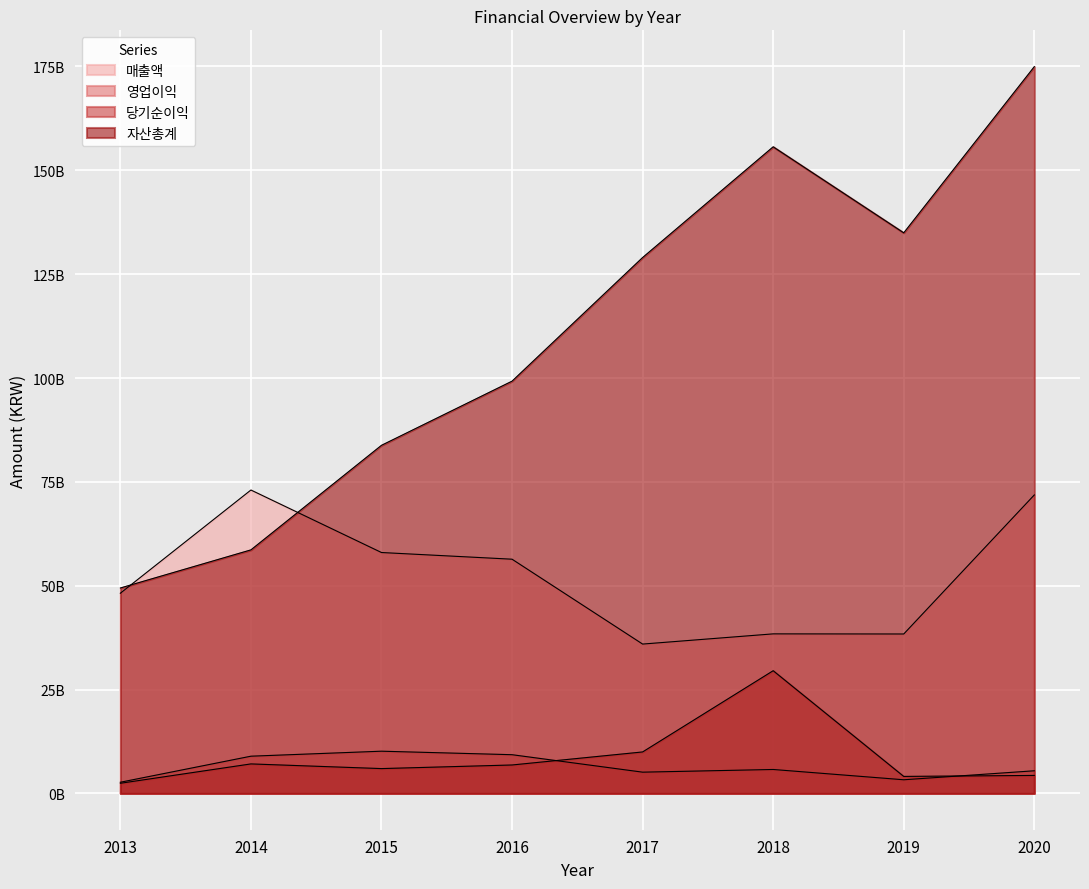

What are all the series names shown in the legend?

매출액, 영업이익, 당기순이익, 자산총계